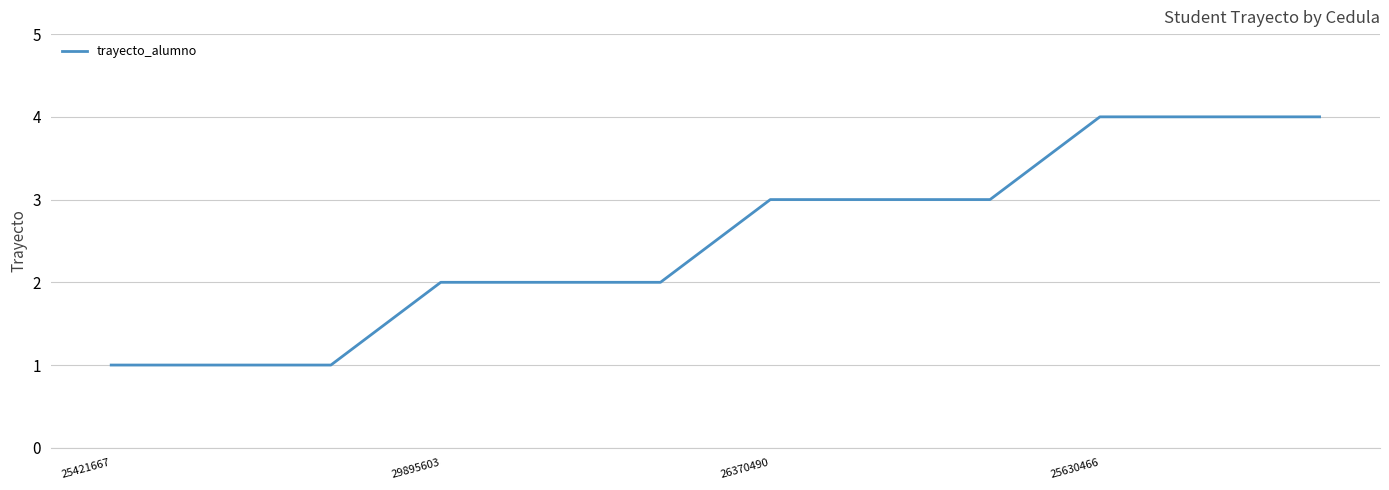

What is the greatest value displayed?

4